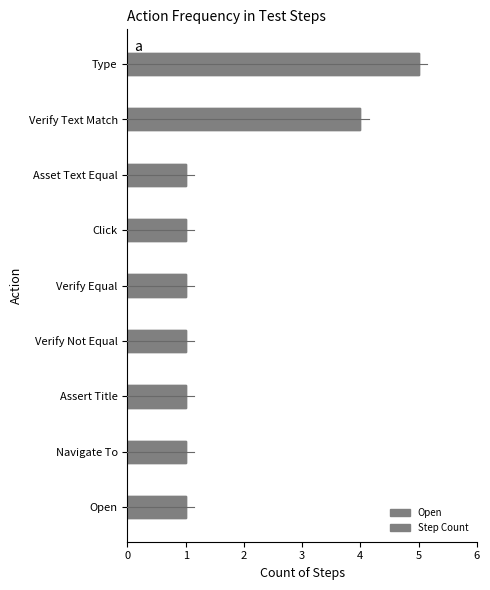

How many values are between 1 and 2?

7